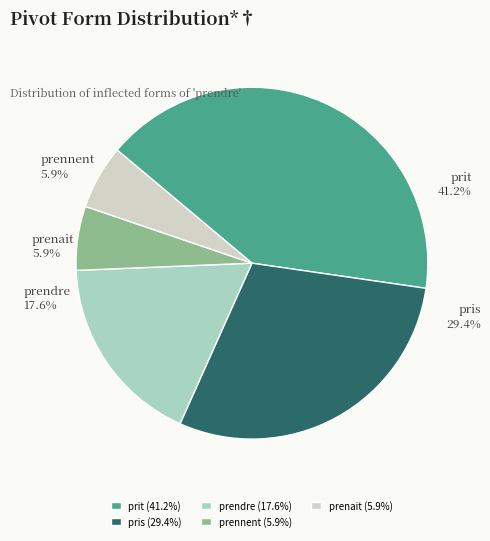

Which category has the biggest portion of the pie?

prit